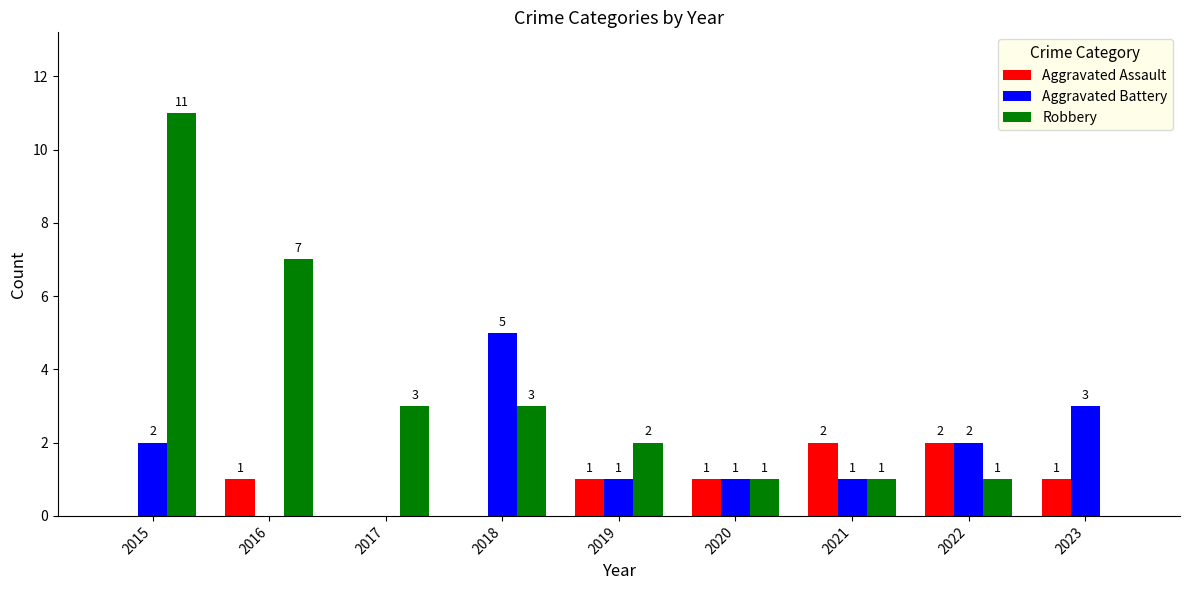

Which series changed the most between 2020 and 2023?

Aggravated Battery